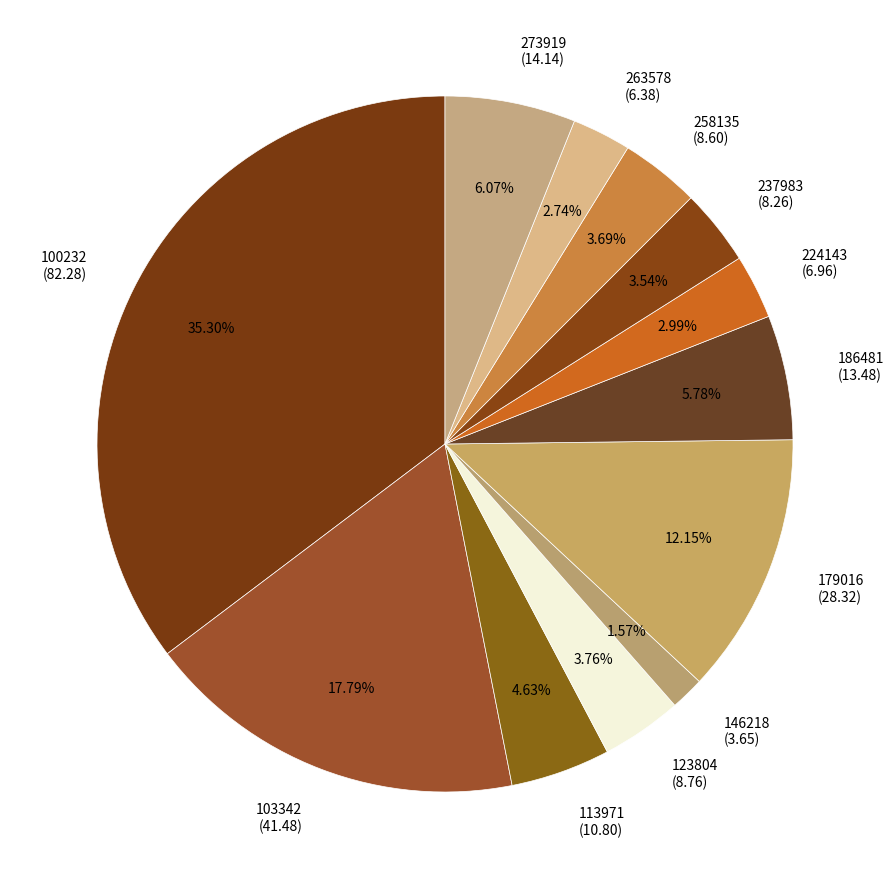

Is it true that 263578 is 10% of the pie?

False